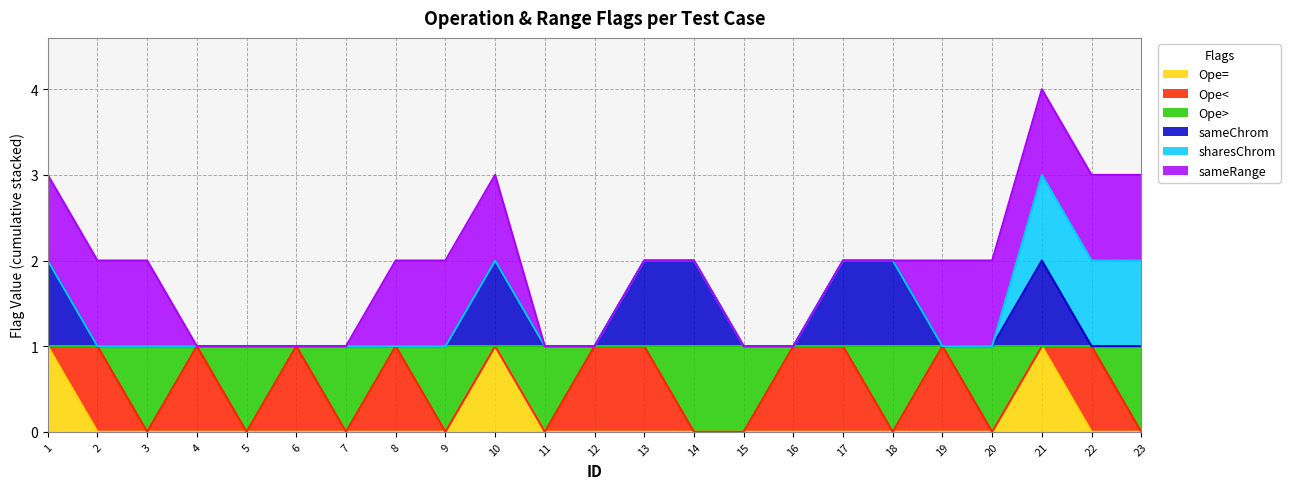

Is the value of Ope> at 13 greater than the value of Ope= at 11?

Yes